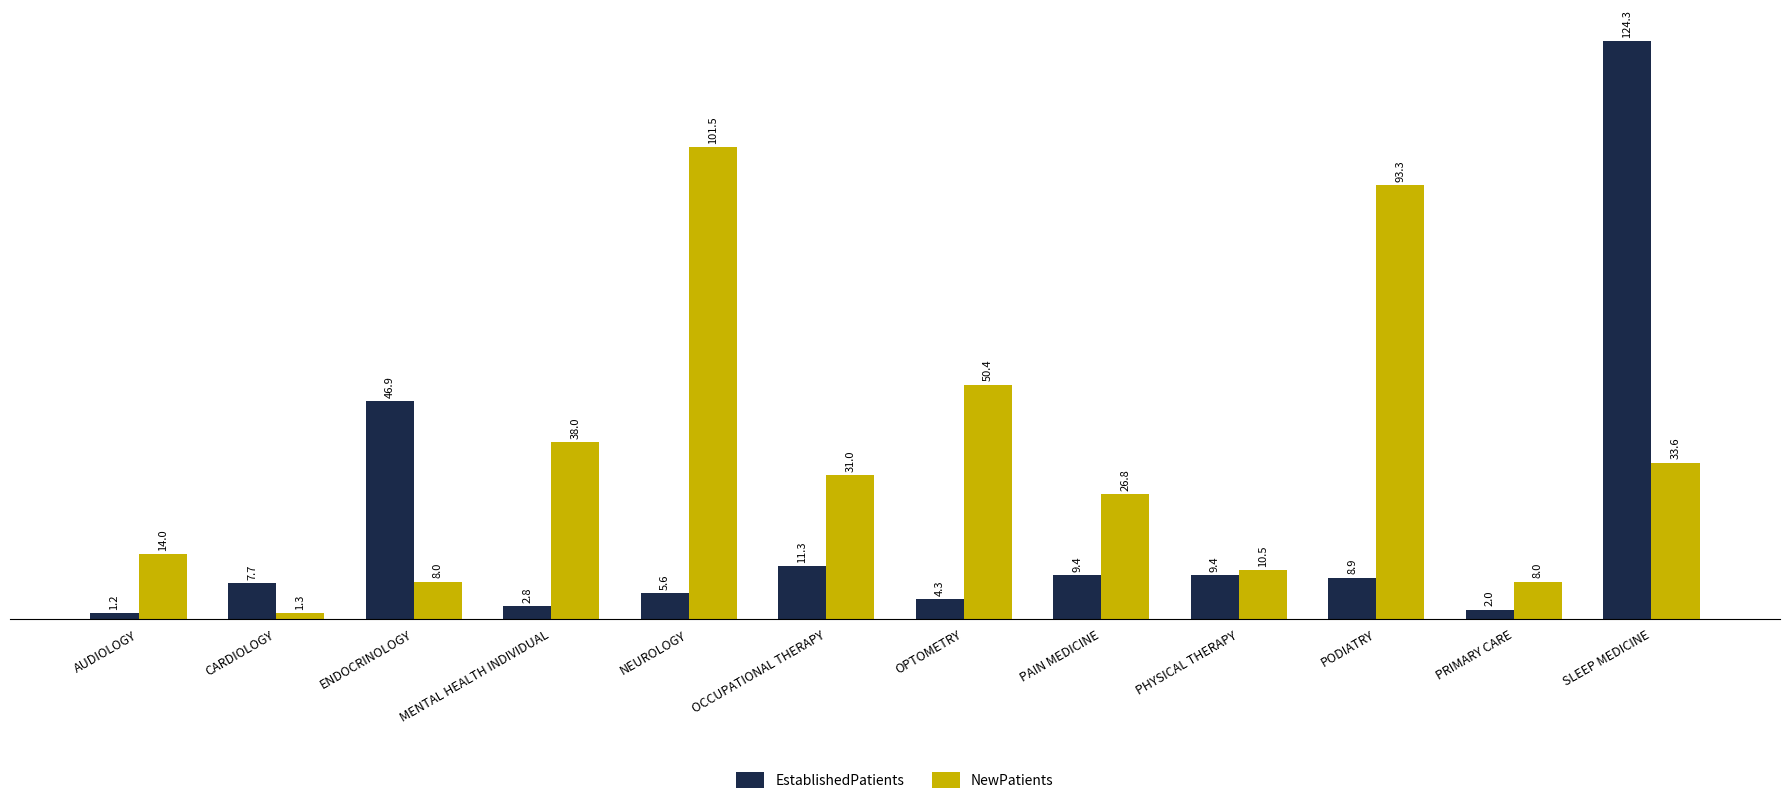

The value of EstablishedPatients at PHYSICAL THERAPY is 3.8. True or false?

False